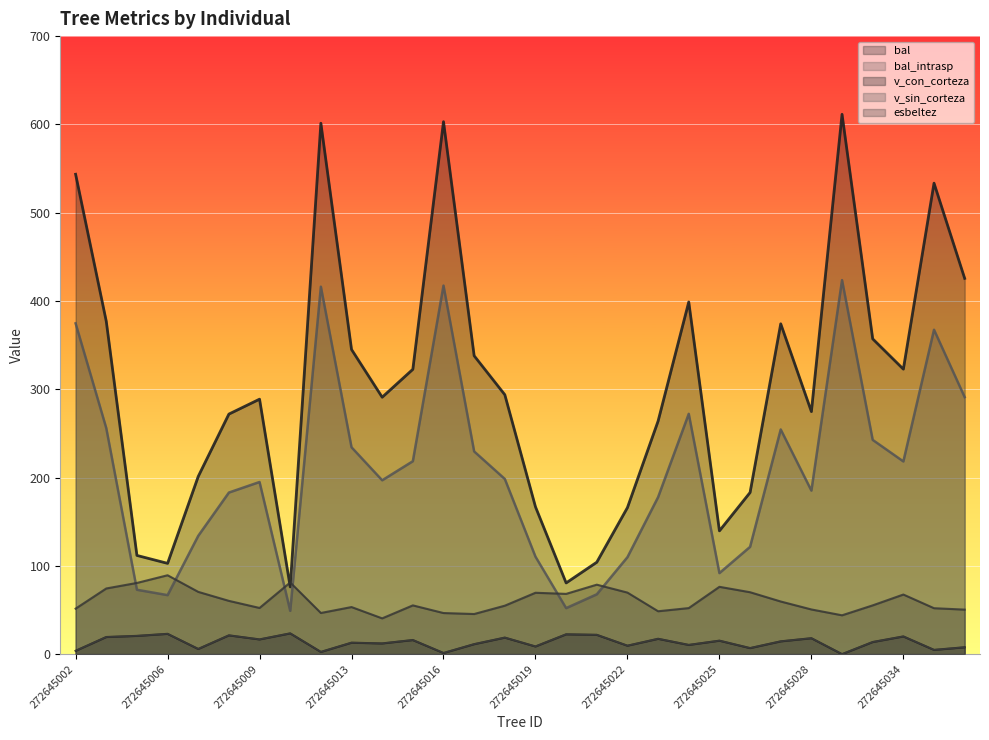

Between 272645007 and 272645010, which is larger?

272645010